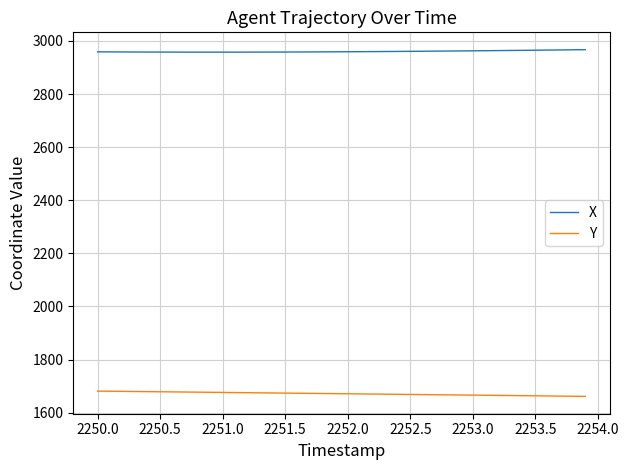

Which series has the largest total across all categories?

X